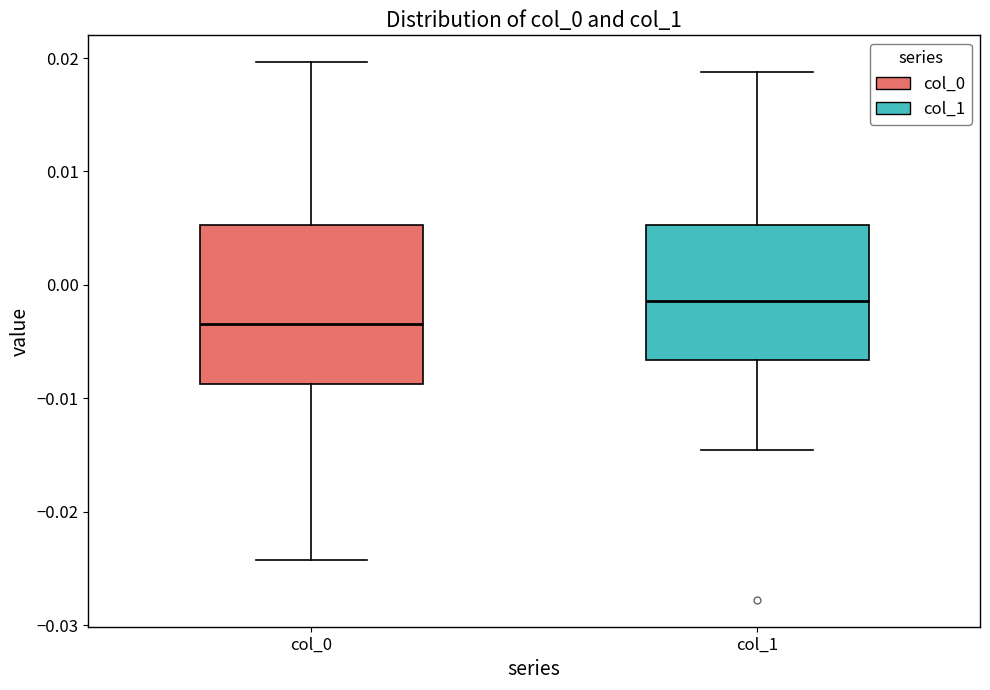

Comparing the boxes themselves (not the whiskers), which one is the tallest?

col_0